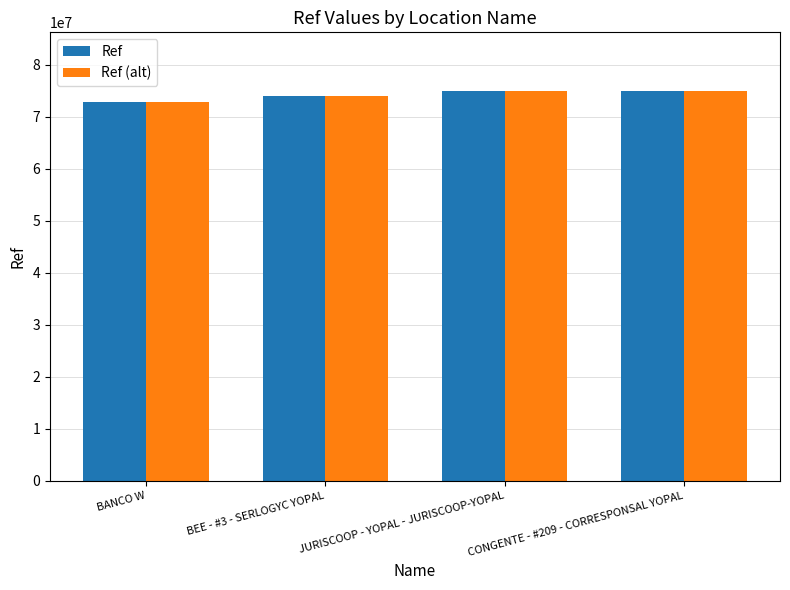

What is the total value across all series at CONGENTE - #209 - CORRESPONSAL YOPAL?

149872127.8